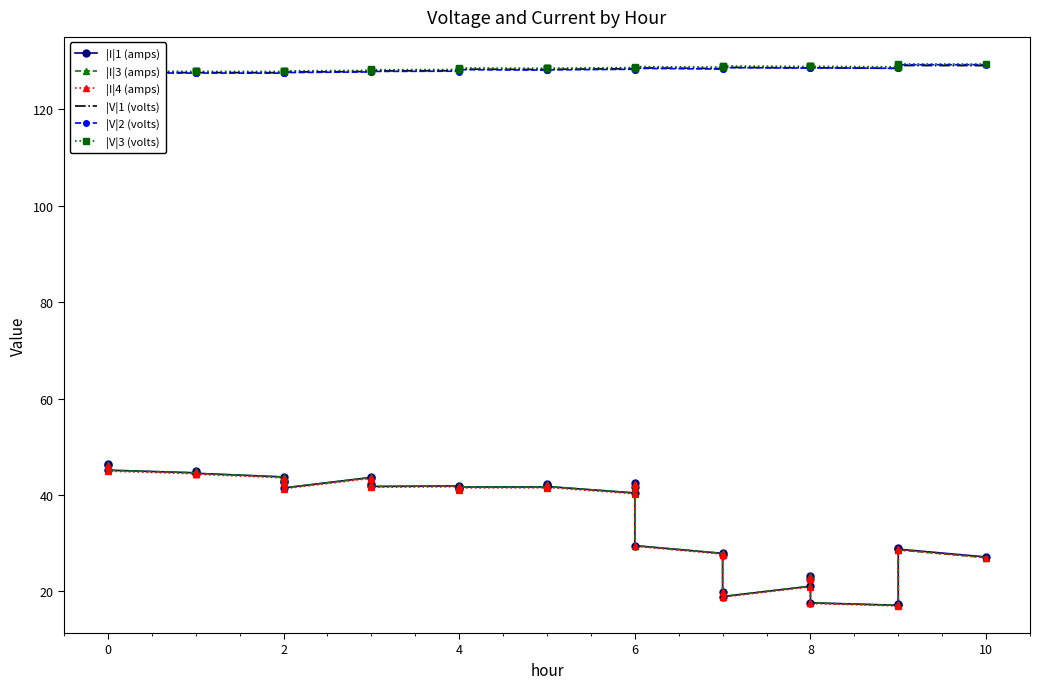

What is the value of the |V|3 (volts) point at the 34th from the left?

128.9